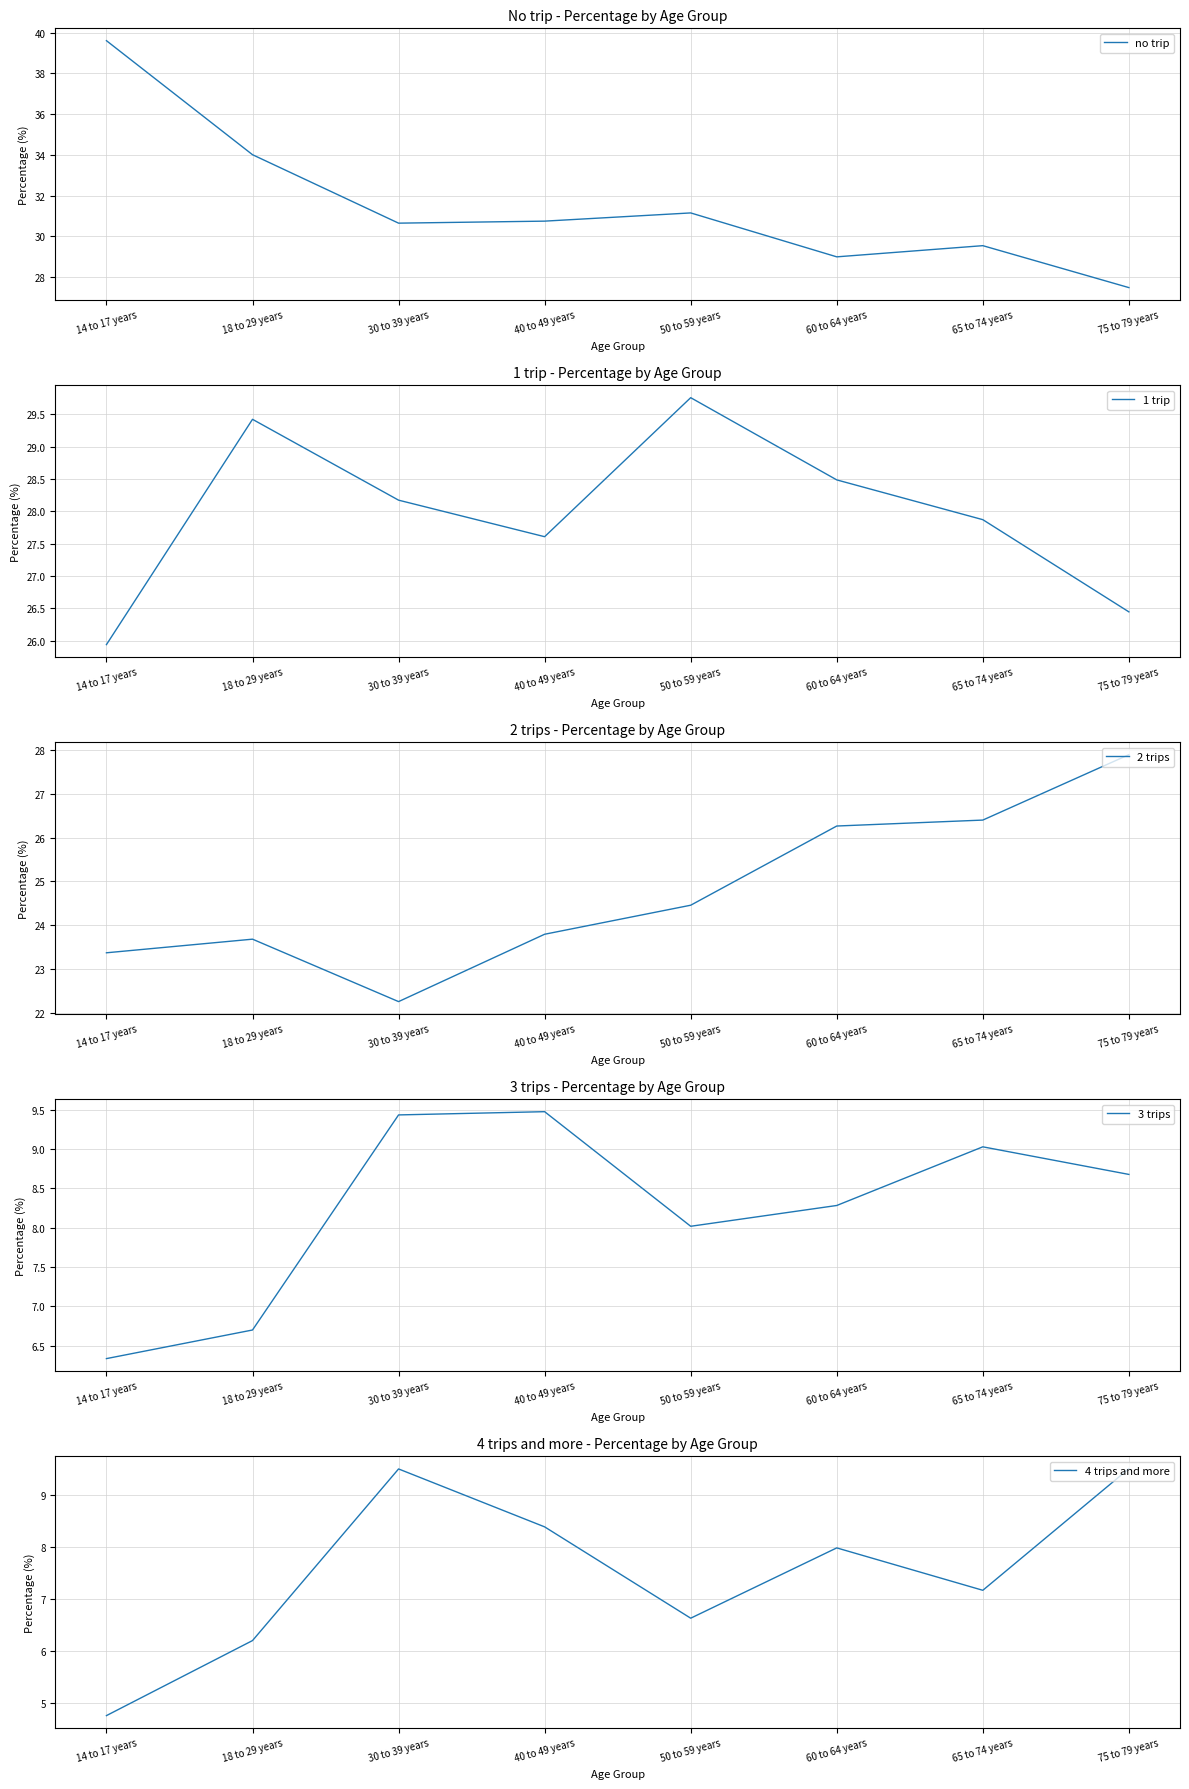

The value of no trip at 50 to 59 years is 16.1. True or false?

False